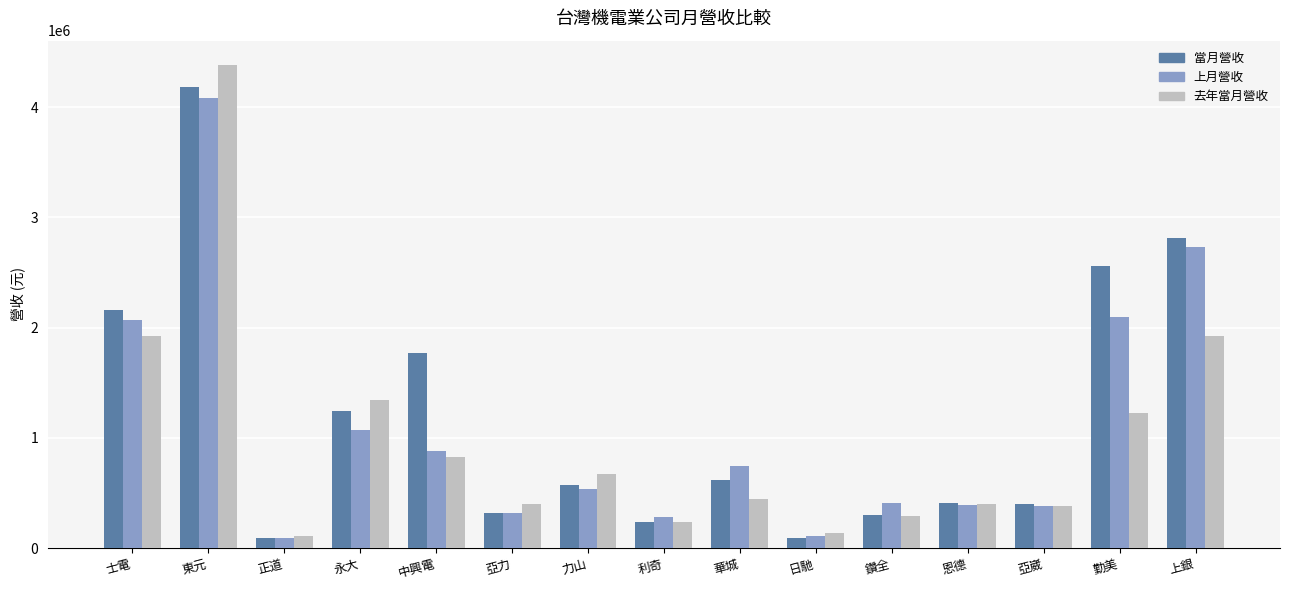

At which category is the sum across all series the highest?

東元